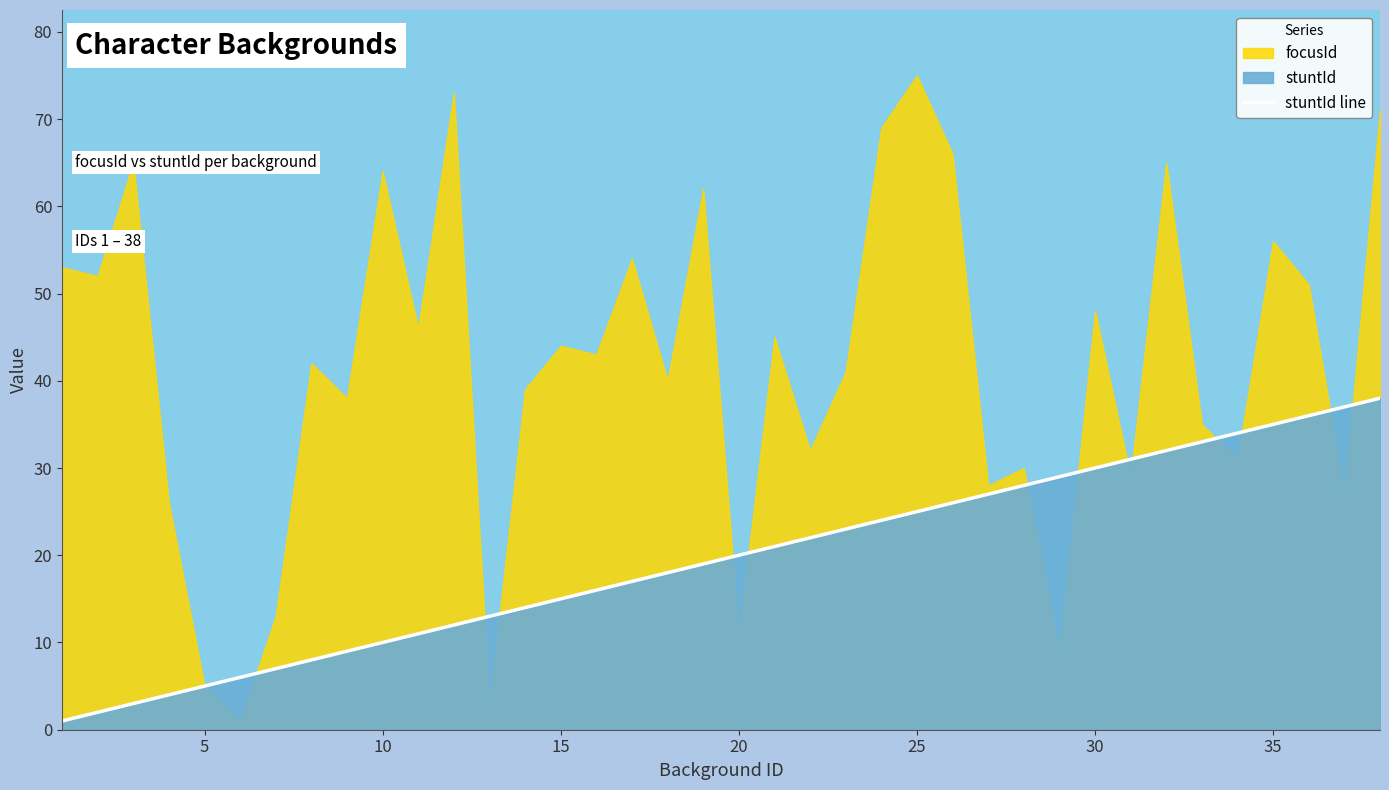

The stuntId line series shows 35 at 35. True or false?

True